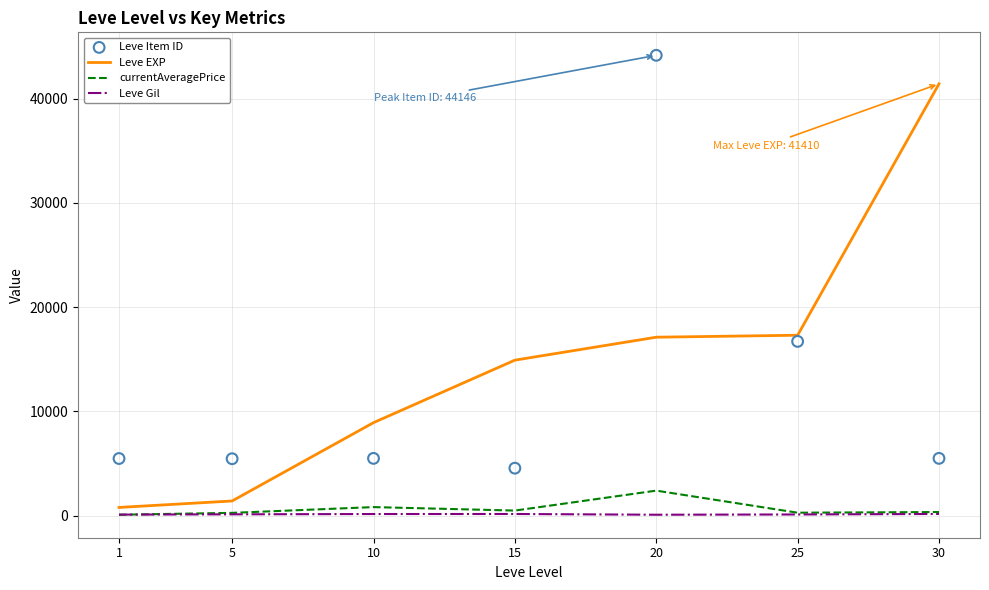

Is the value of currentAveragePrice at 10 greater than the value of Leve Item ID at 30?

No